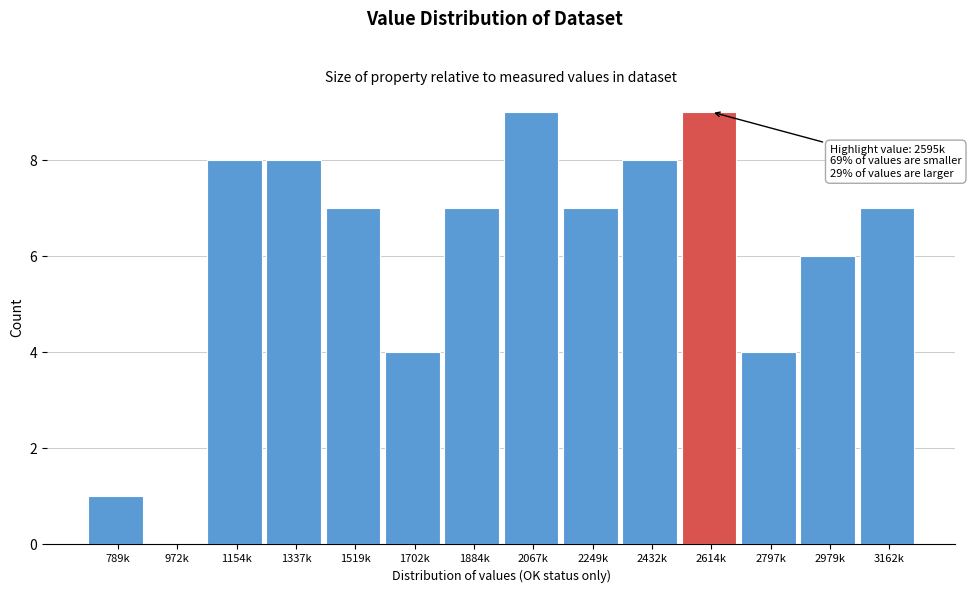

Reading left to right, extract all data points from this chart.

789k=1	972k=0	1154k=8	1337k=8	1519k=7	1702k=4	1884k=7	2067k=9	2249k=7	2432k=8	2614k=9	2797k=4	2979k=6	3162k=7